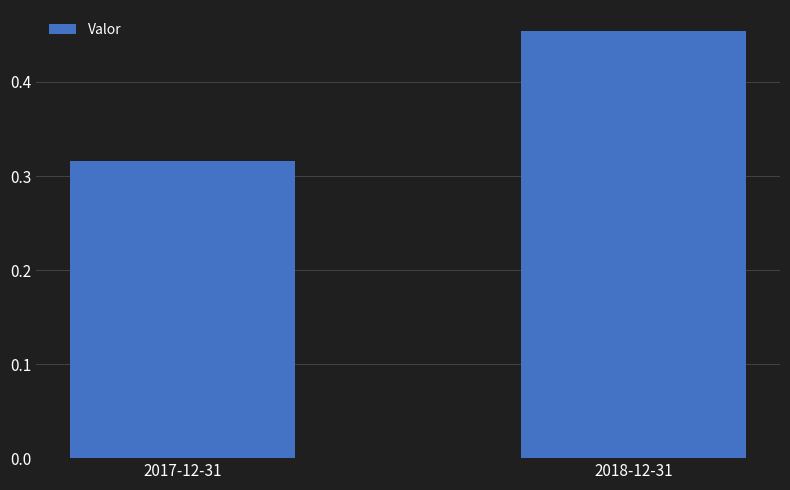

True or false: the data shows 0.7 at 2018-12-31.

False